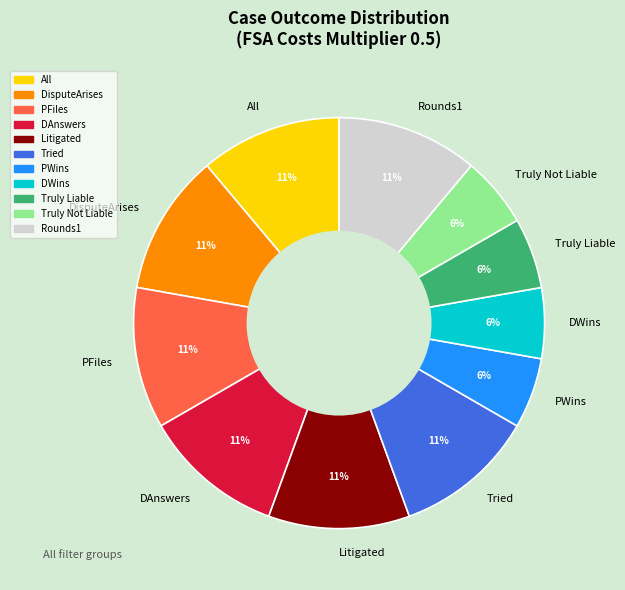

Is there a majority slice in this chart?

No